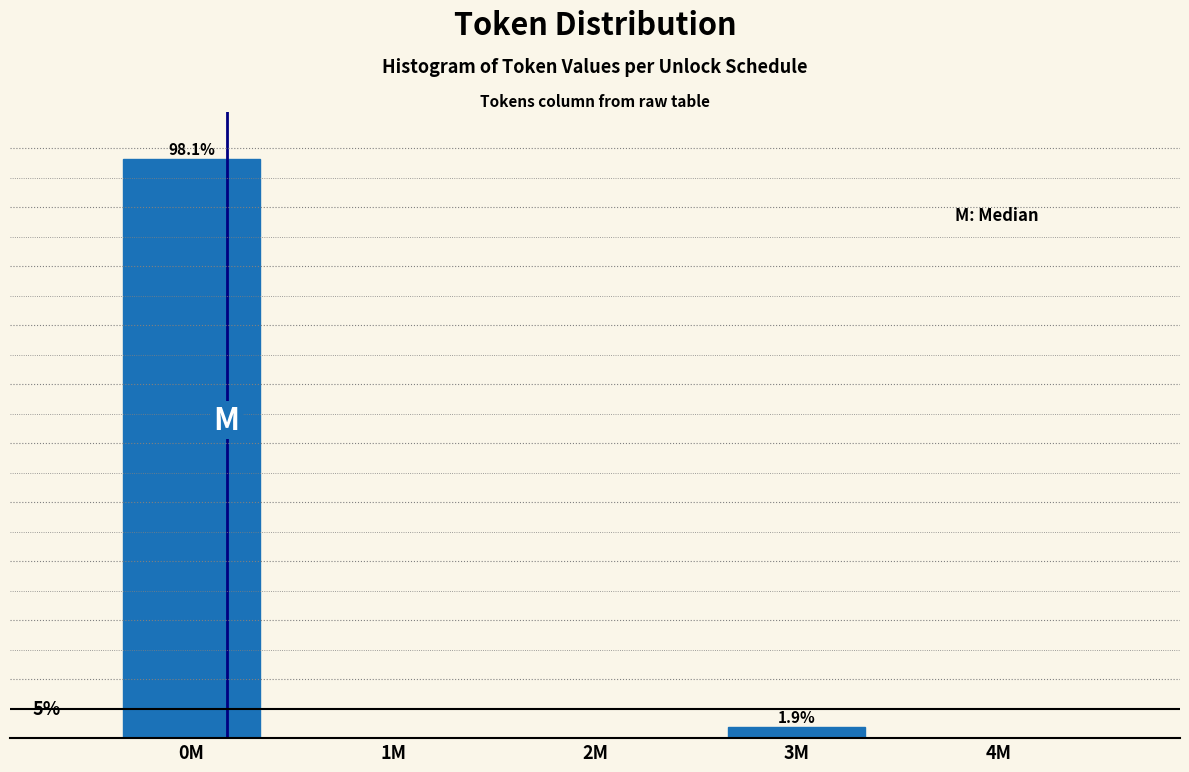

Where is the data nearest to the value 49?

3M